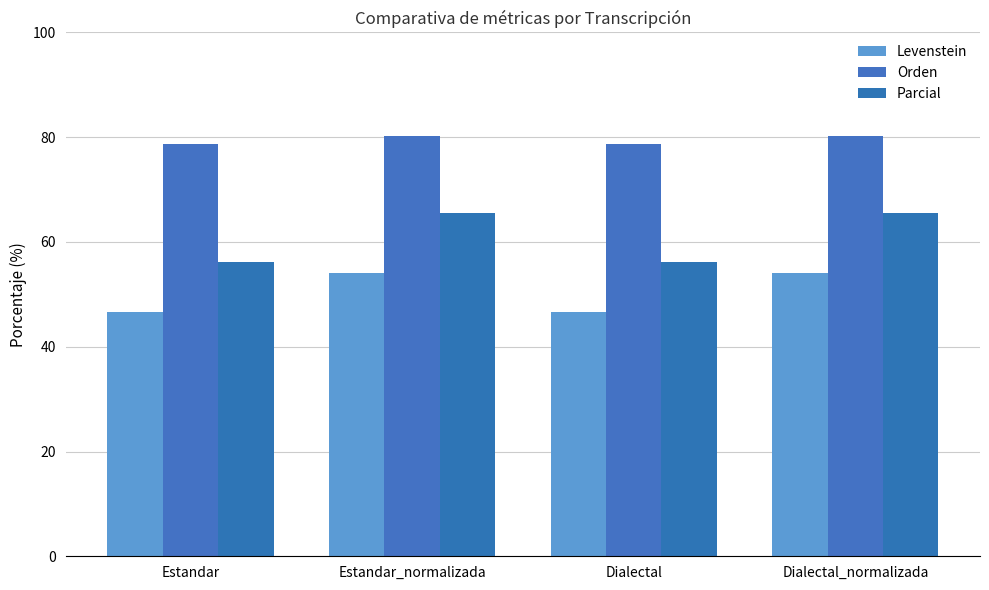

What are all the series names shown in the legend?

Levenstein, Orden, Parcial